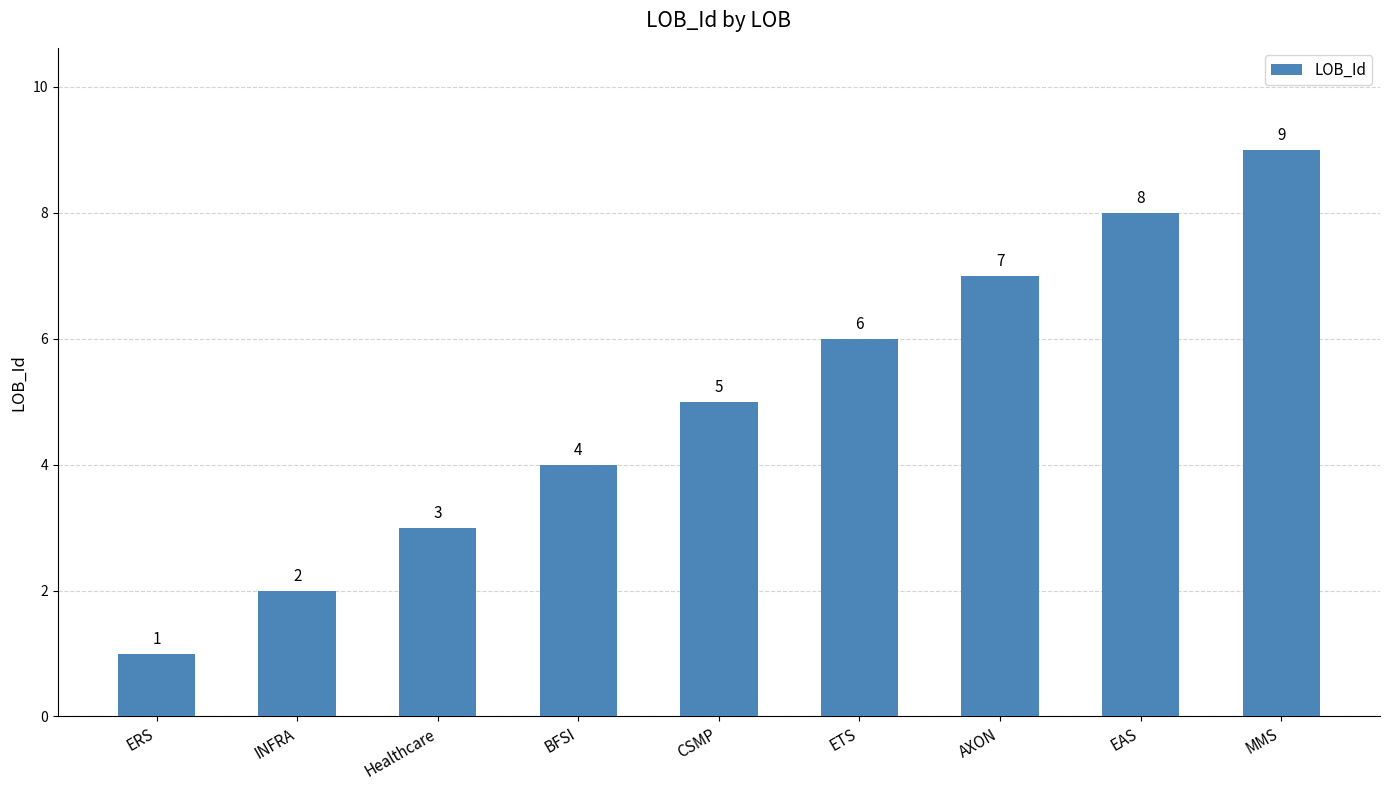

What is the minimum value shown in the chart?

1